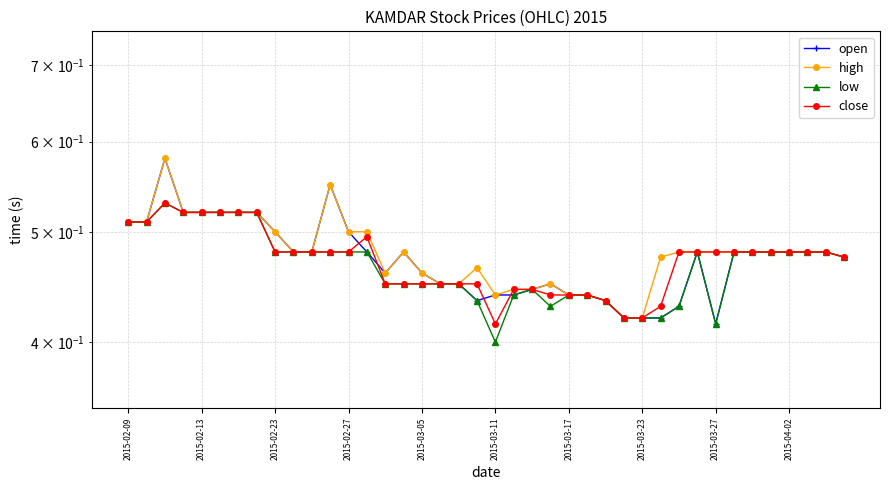

The close series shows 0.2 at 2015-02-27. True or false?

False